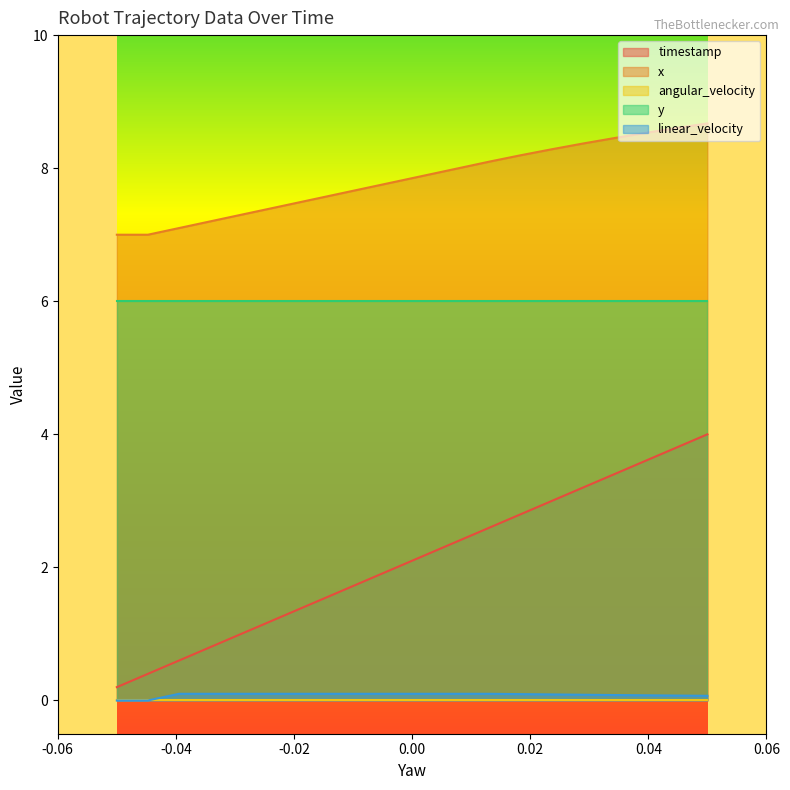

What is the value of the x point at the 2nd from the left?

7.0